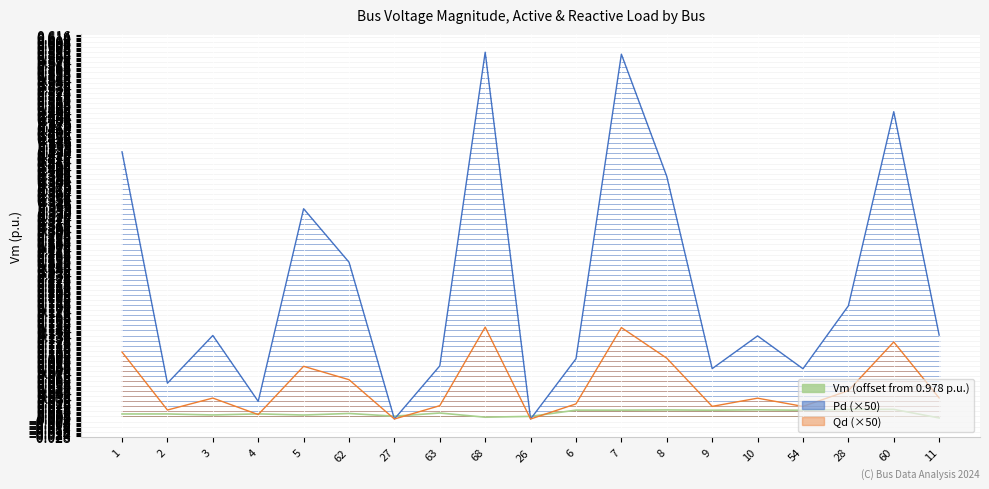

In Pd, how many points are lower than both neighbors (excluding endpoints)?

6